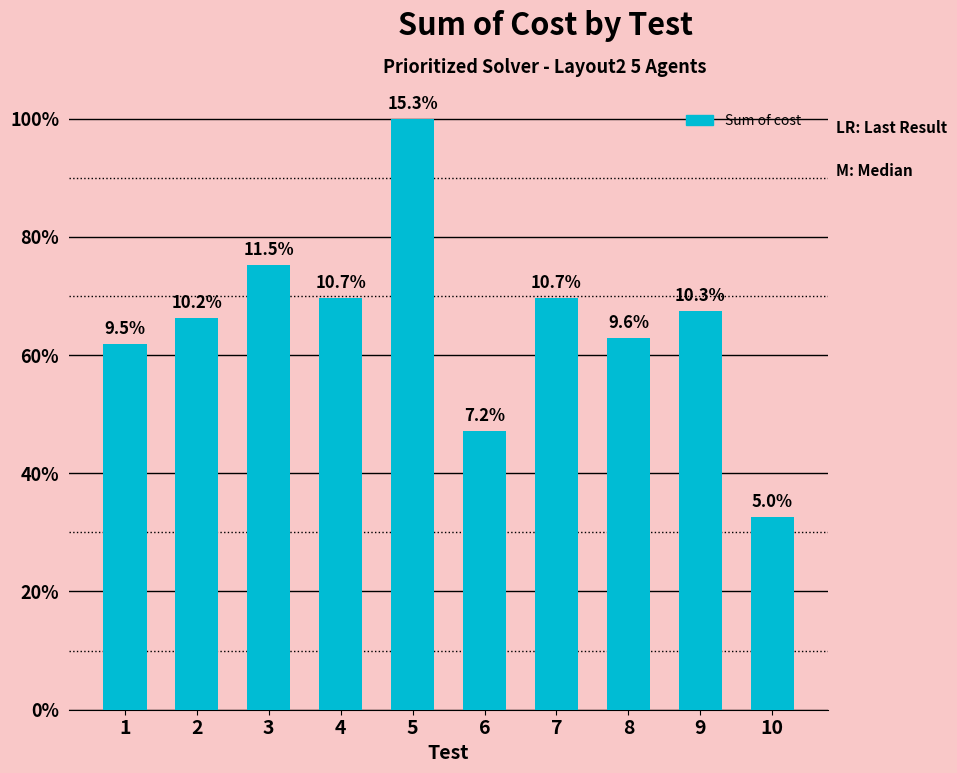

Between 3 and 5, which is larger?

5